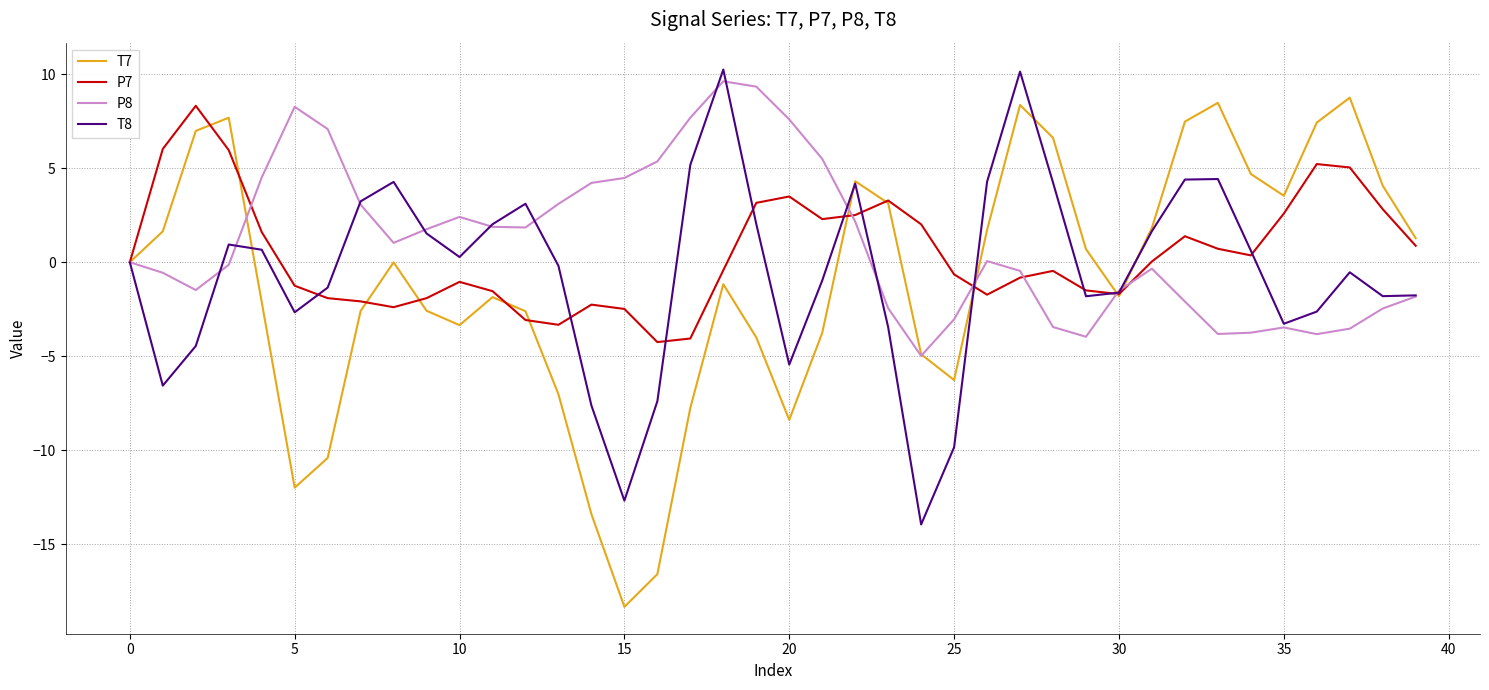

What is the average value of the T8 series?

-0.6